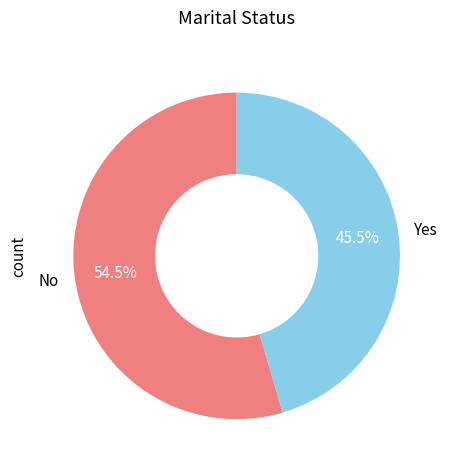

Rank the categories by value from highest to lowest.

No, Yes